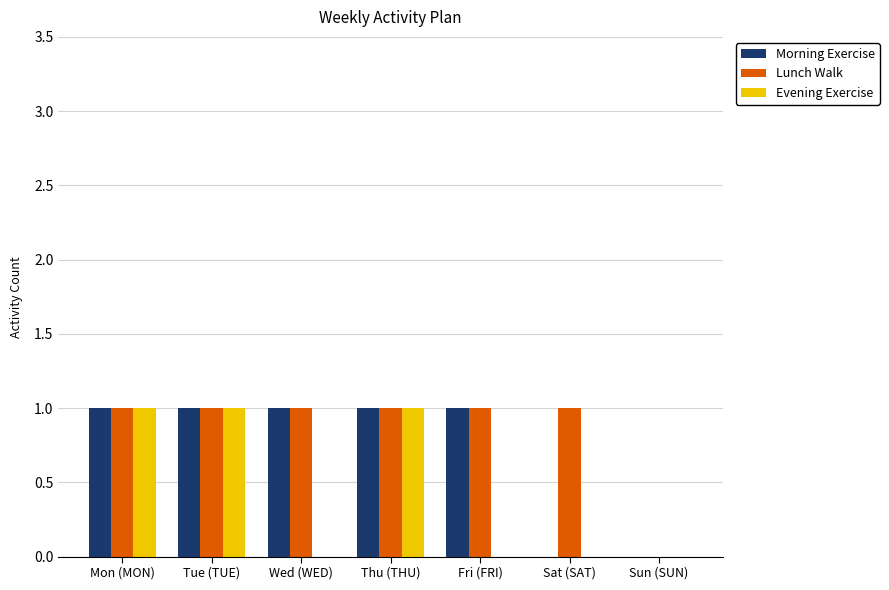

True or false: Evening Exercise has a value of 0 at Sat (SAT).

True